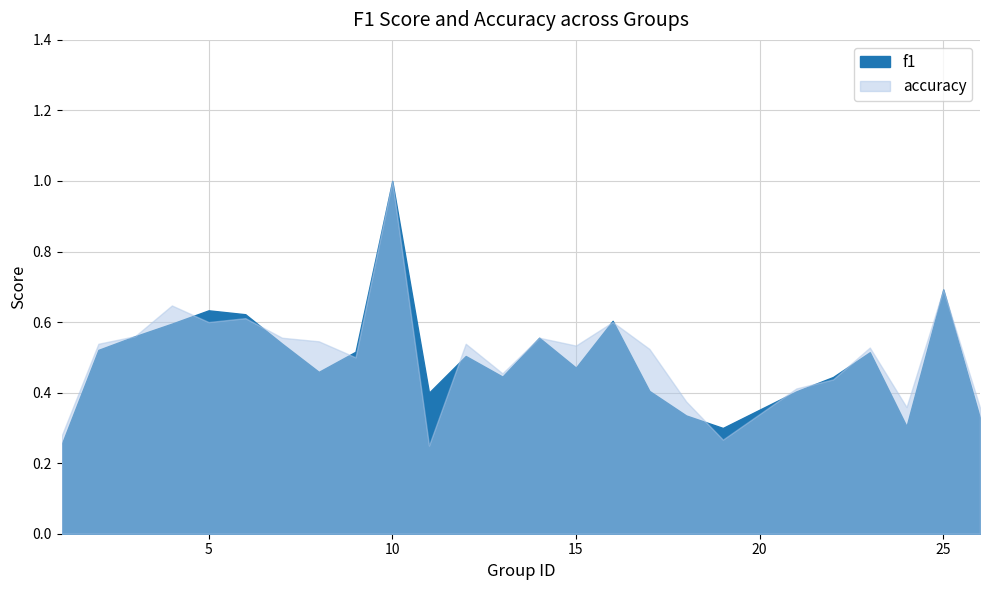

True or false: f1 and accuracy cross at least once.

True